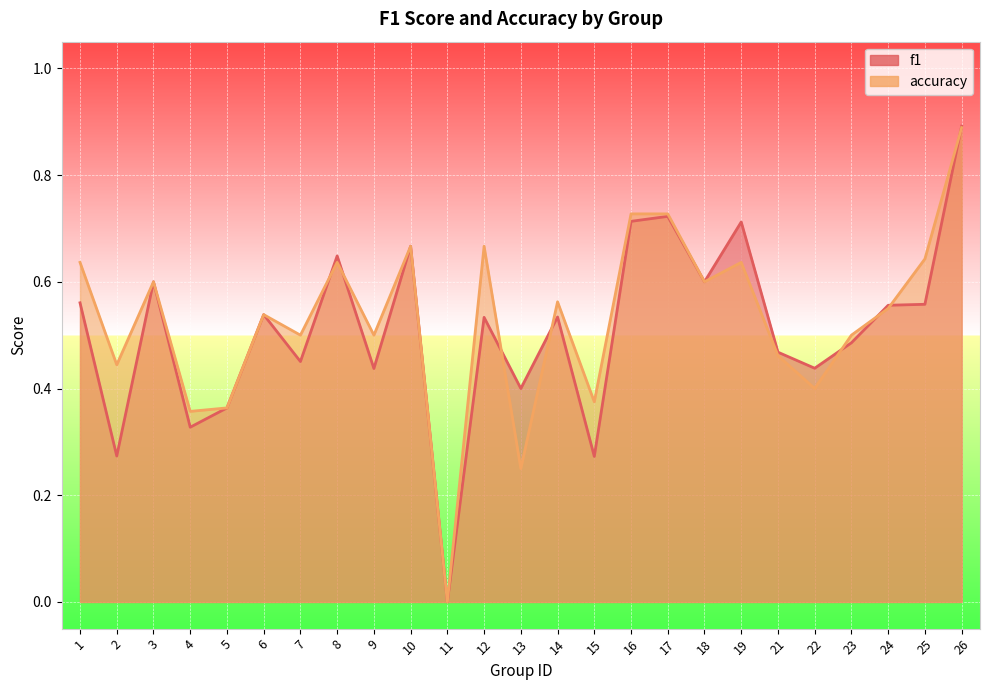

Which category has the highest value in the accuracy series?

26